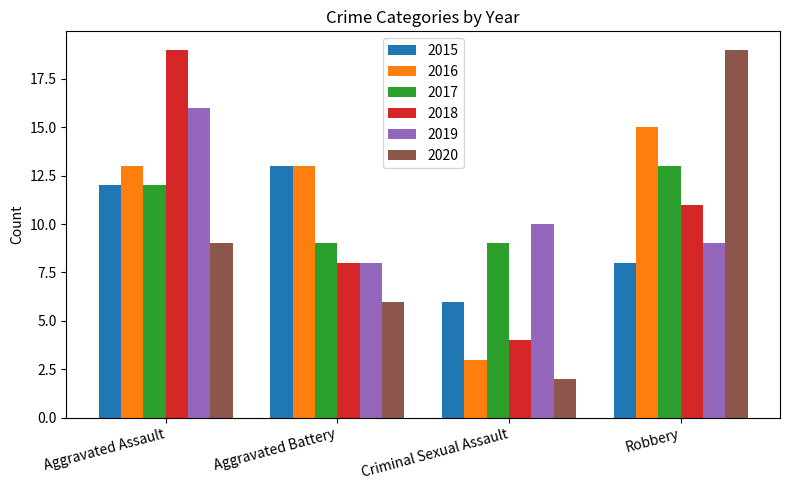

What is the difference between the maximum and minimum values in the 2018 series?

15